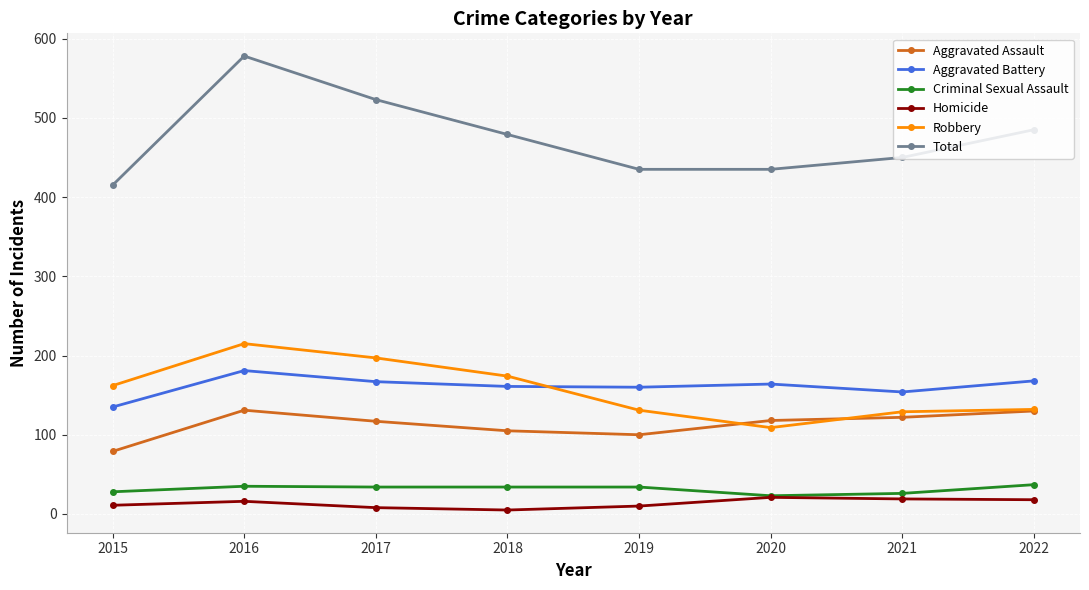

How many data points does each series have?

8